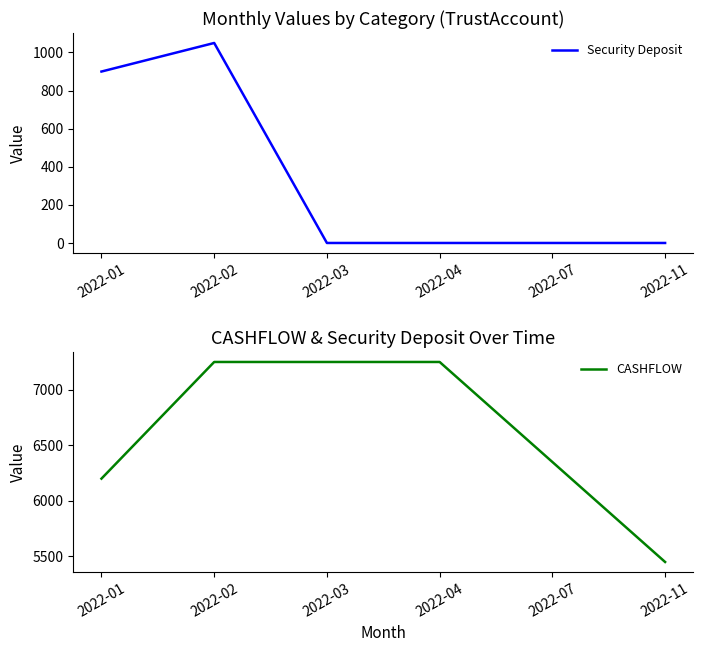

True or false: Security Deposit has more than 0 points higher than both neighbors.

True